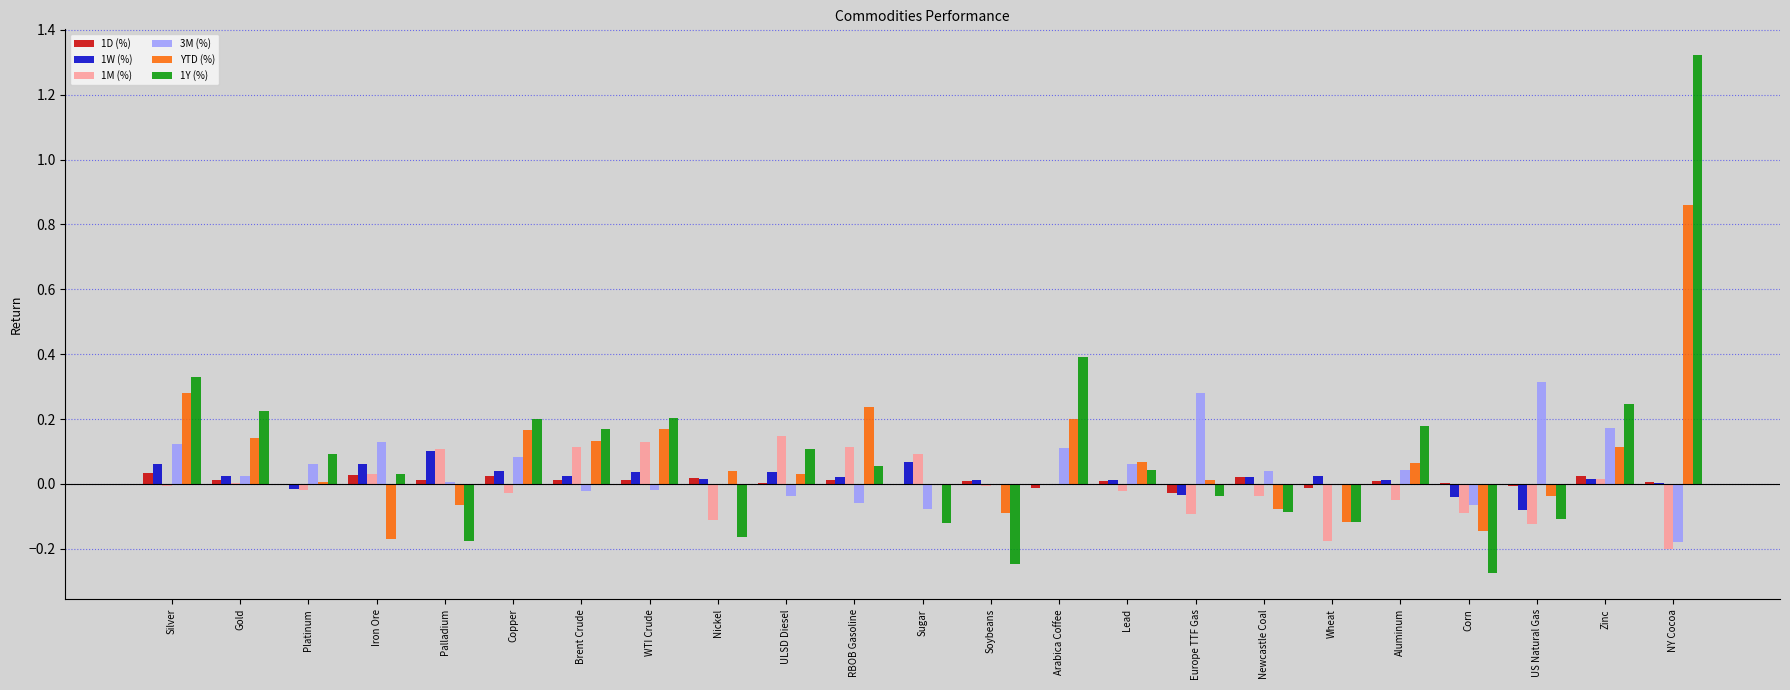

Which label corresponds to the largest value in the chart?

NY Cocoa